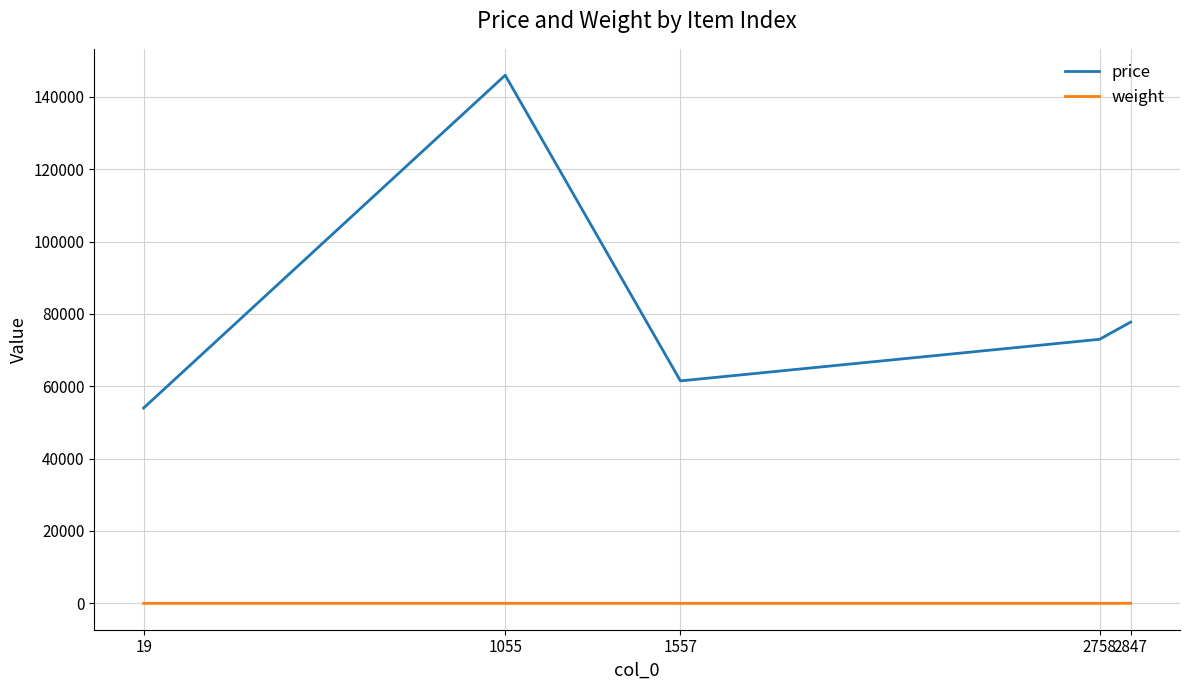

At which category does price reach its first local peak?

1055